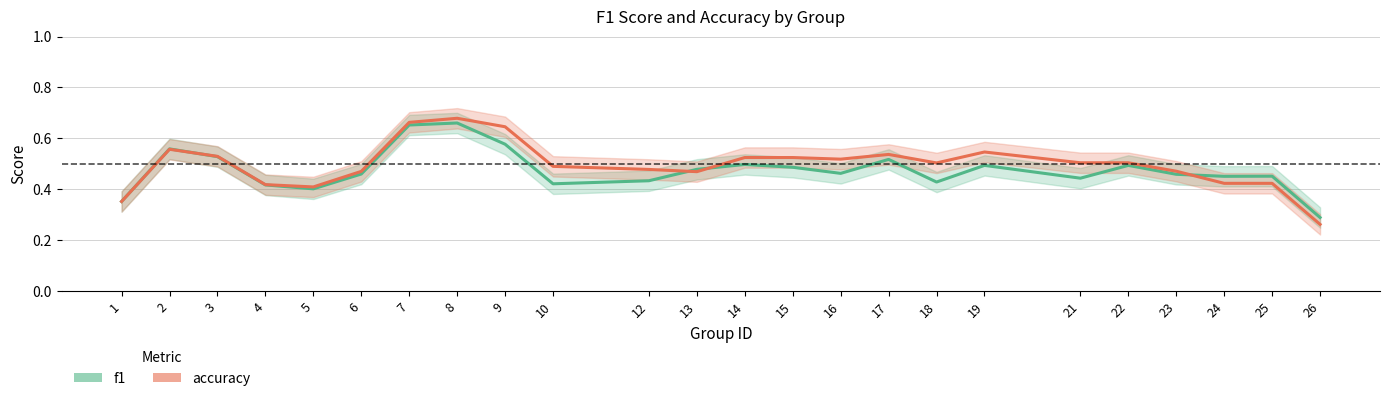

What are all the series names shown in the legend?

f1, accuracy